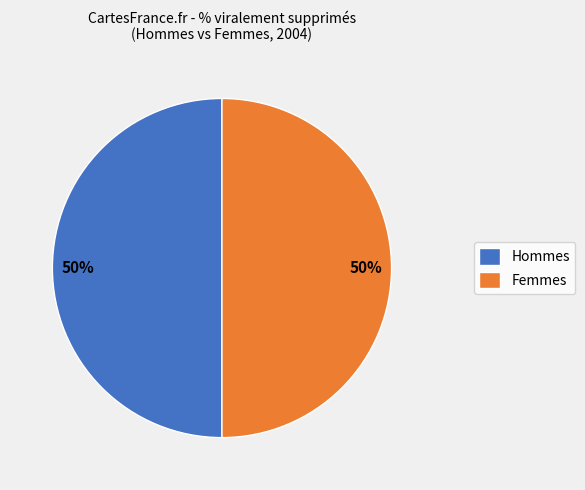

What percentage is the Femmes slice, to the nearest percent?

50%